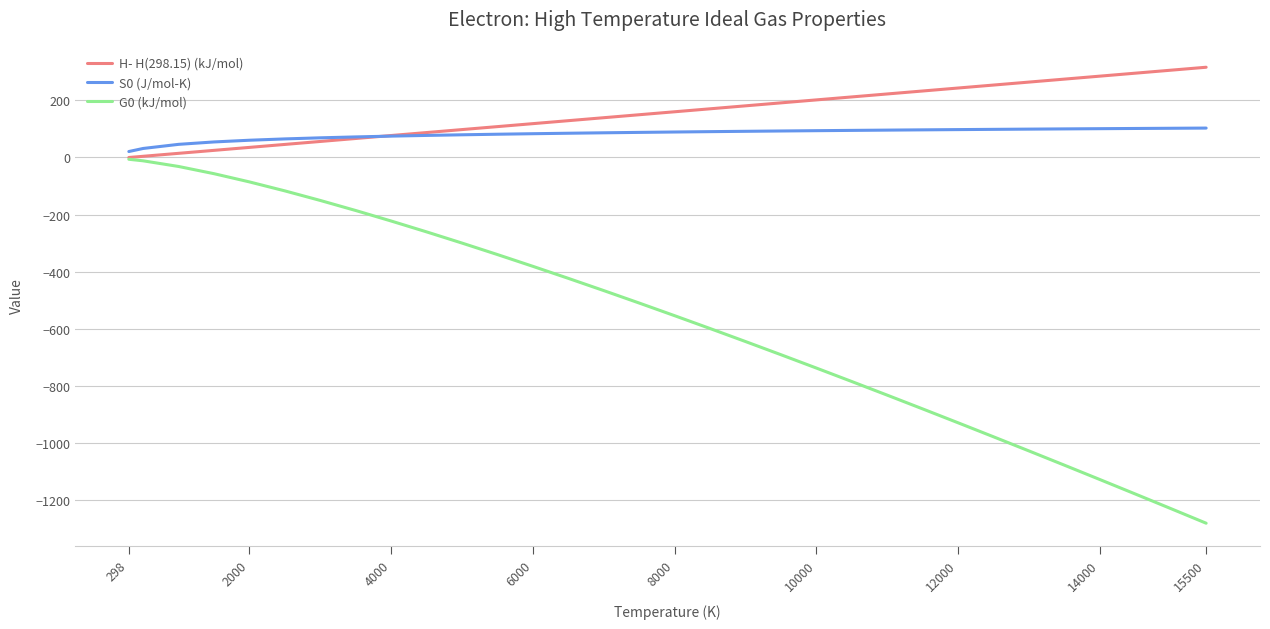

What is the lowest value of the S0 (J/mol-K) series?

20.9